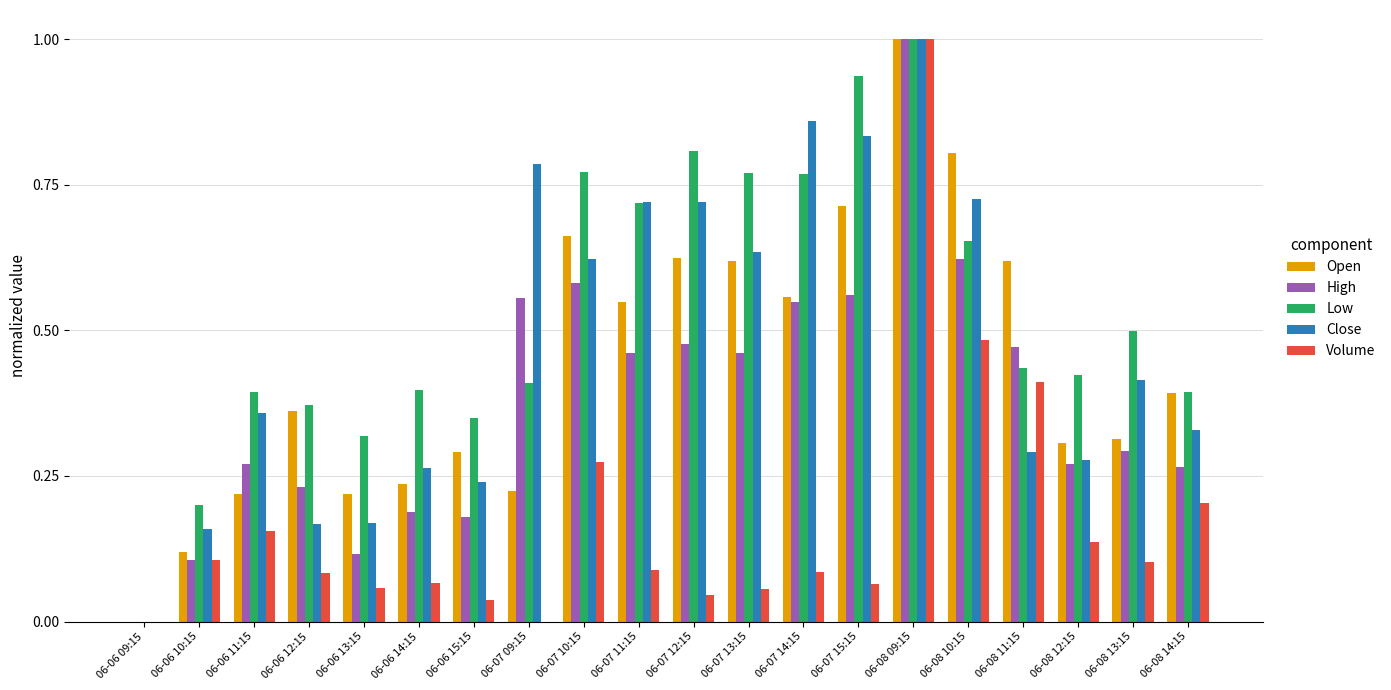

Which series changed the most between 06-06 15:15 and 06-07 12:15?

Close